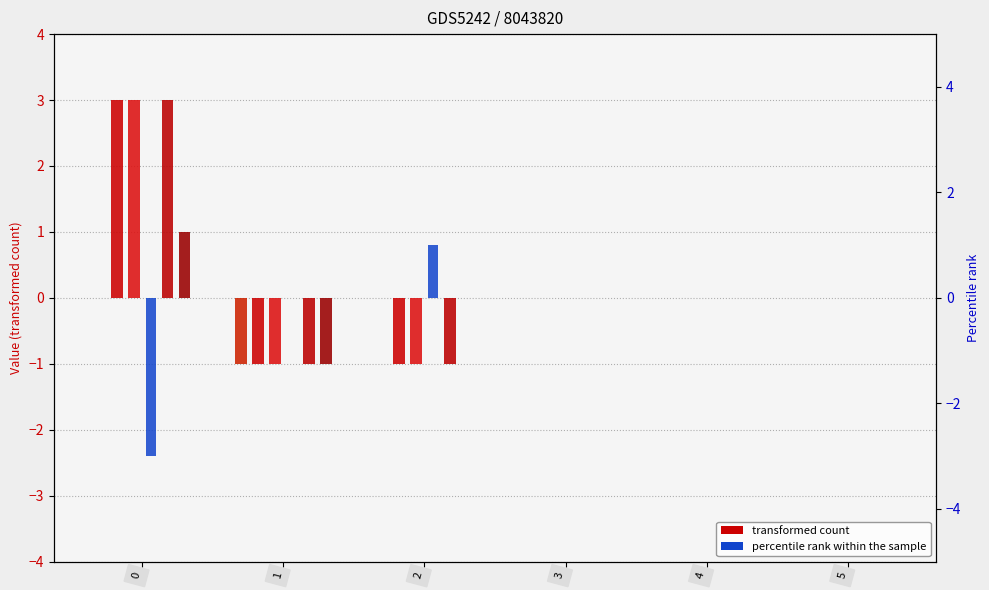

Which series has the largest total across all categories?

K_iz_a_m3_s_atom